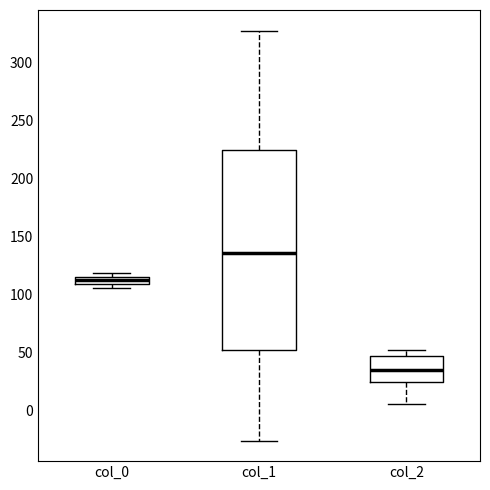

Comparing the boxes themselves (not the whiskers), which one is the tallest?

col_1